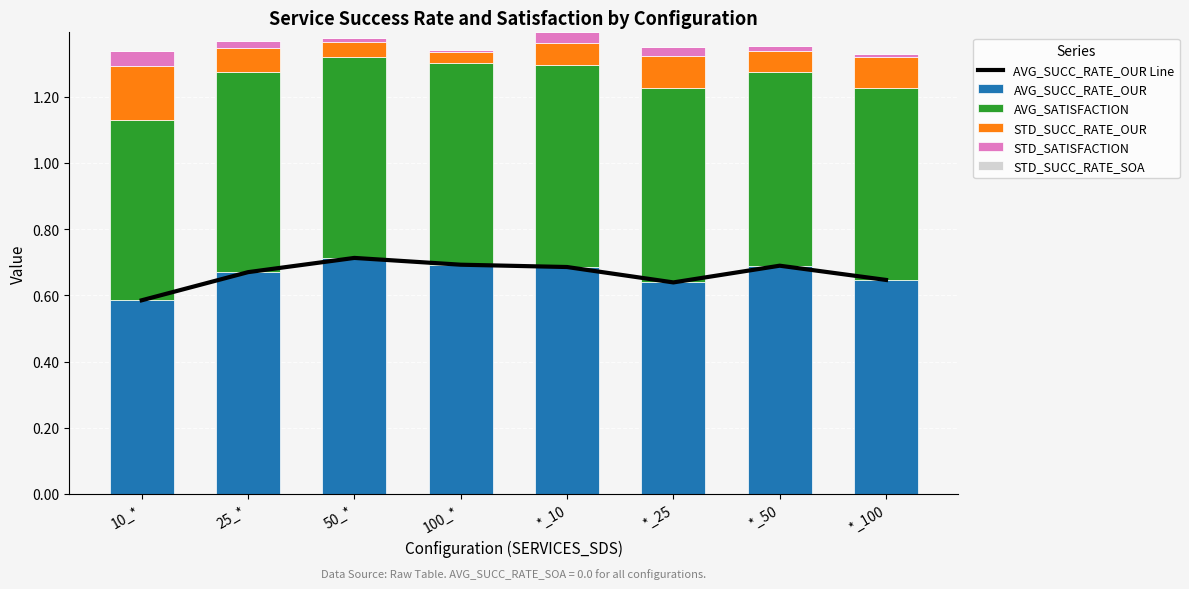

What is the greatest value displayed?

0.7